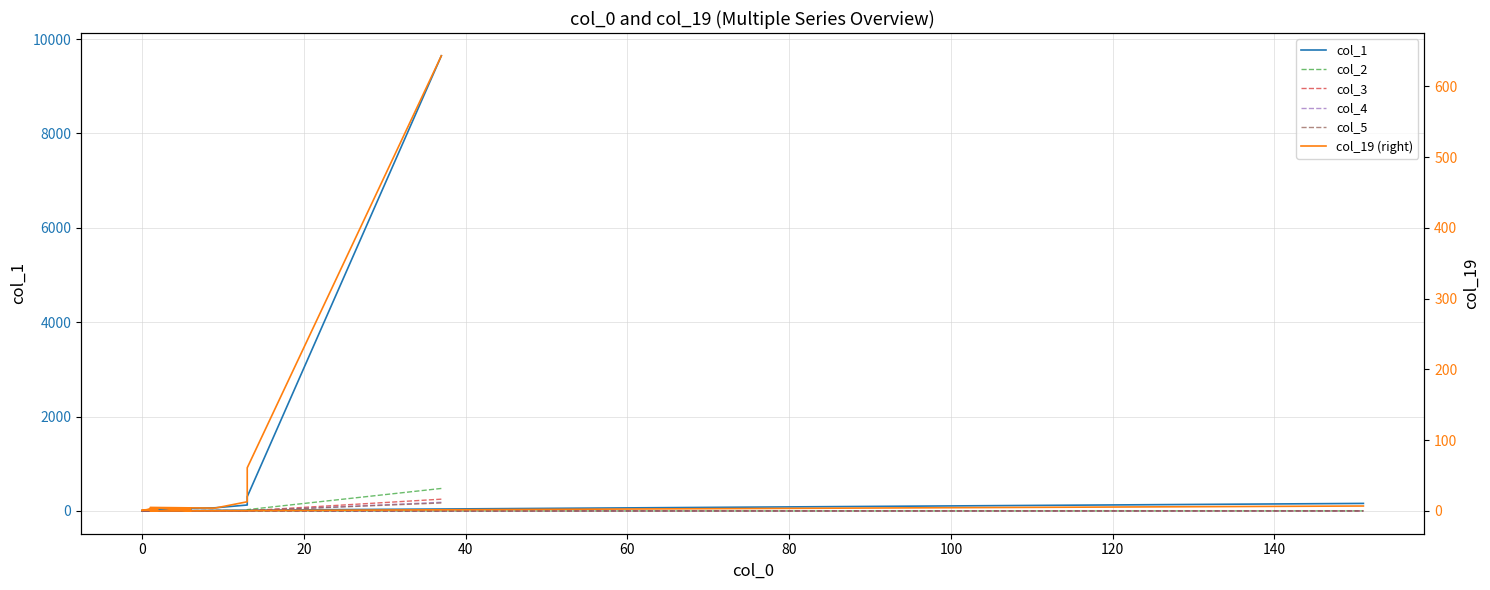

What is the label of the 5th point from the left?

60